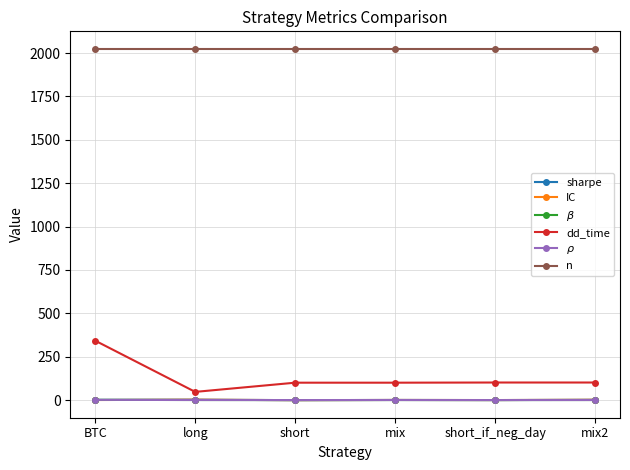

True or false: n and IC intersect in this chart.

False